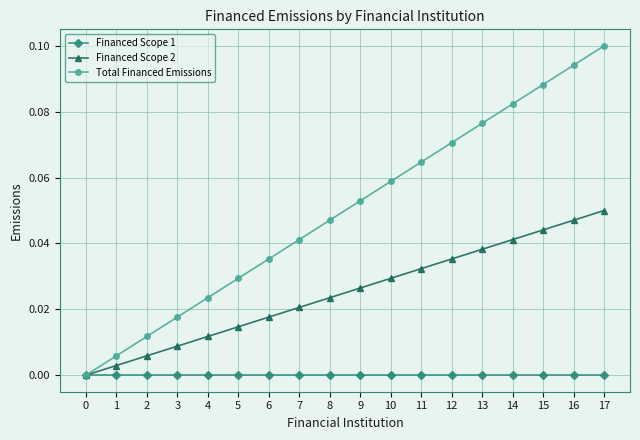

At which category does the chart reach its peak across all series?

17